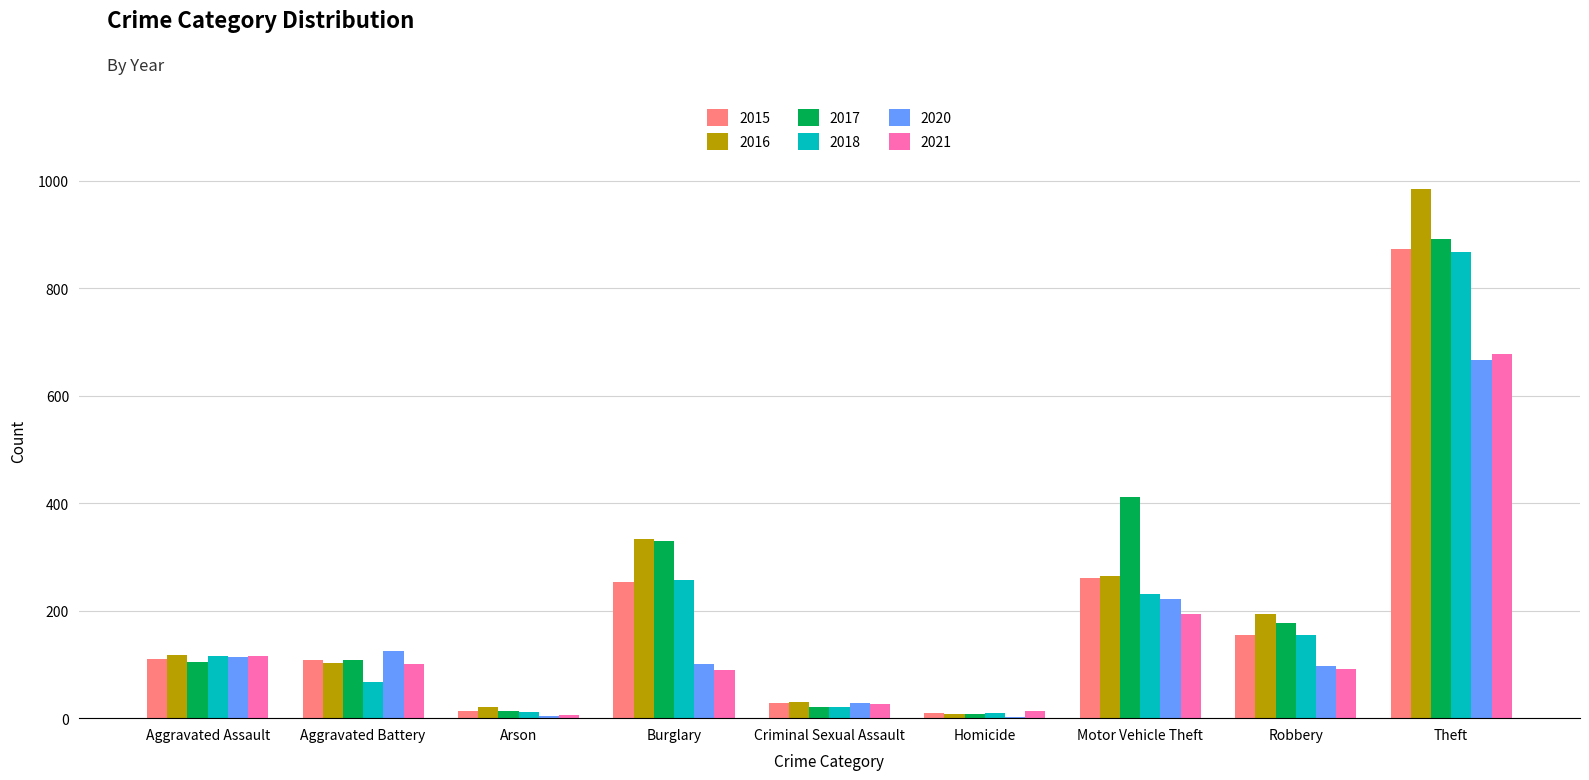

Where is 2018 nearest to the value 439?

Burglary